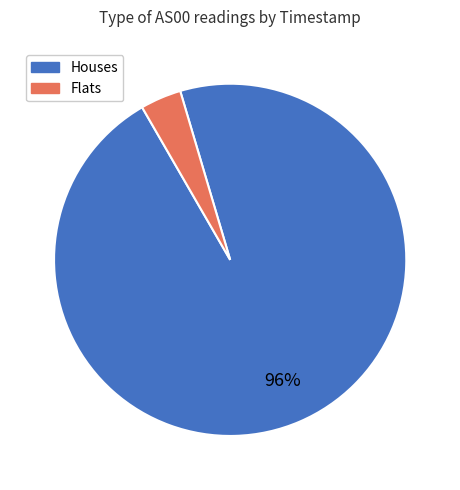

To the nearest percent, what is the average slice percentage?

50%